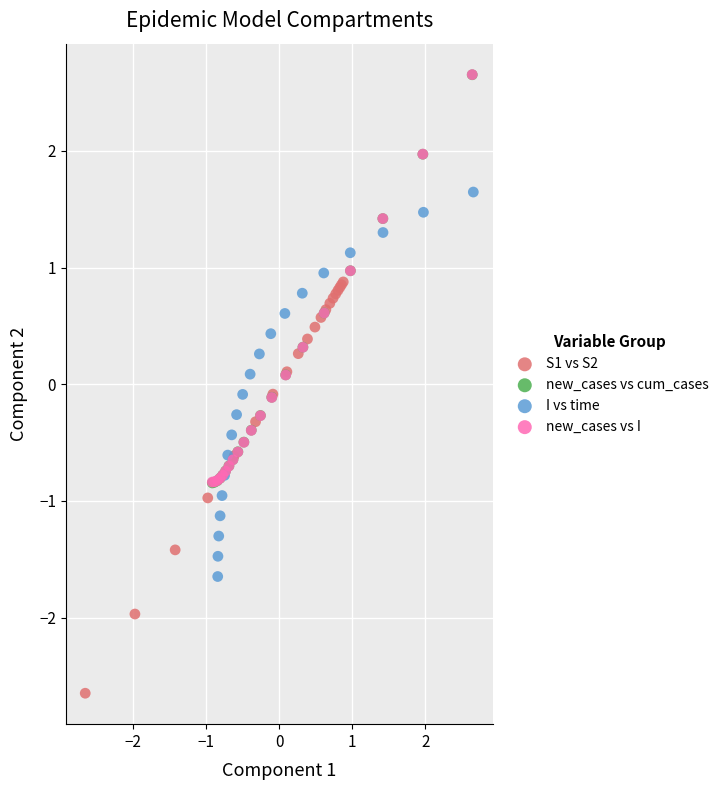

What are all the series names shown in the legend?

S1 vs S2, new_cases vs cum_cases, I vs time, new_cases vs I